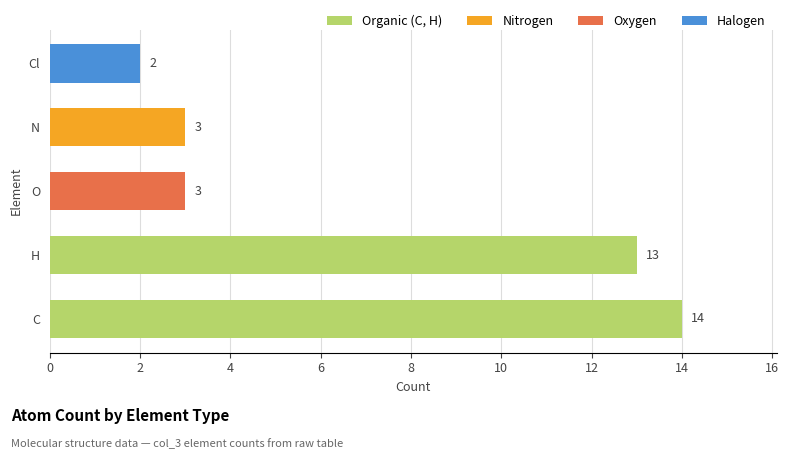

What is the maximum value shown in the chart?

14